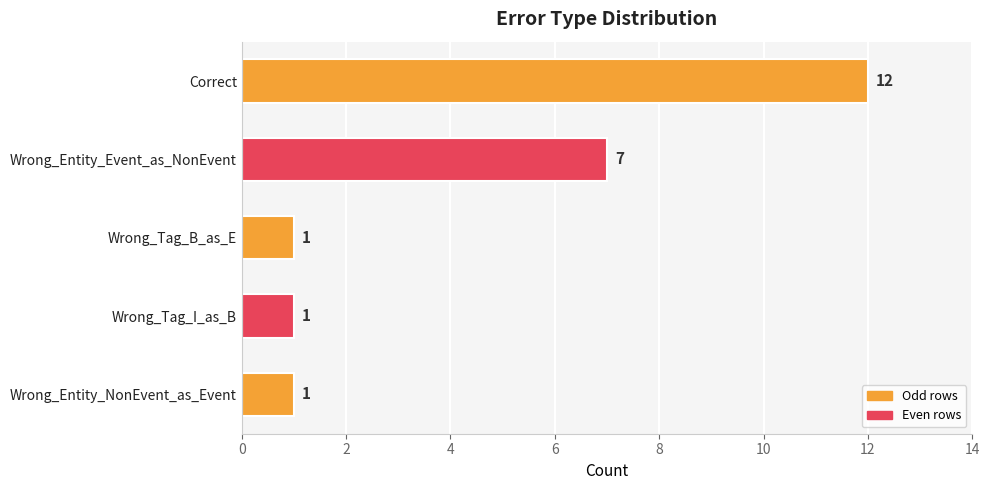

What is the difference between the values at Wrong_Tag_B_as_E and Wrong_Entity_Event_as_NonEvent?

6